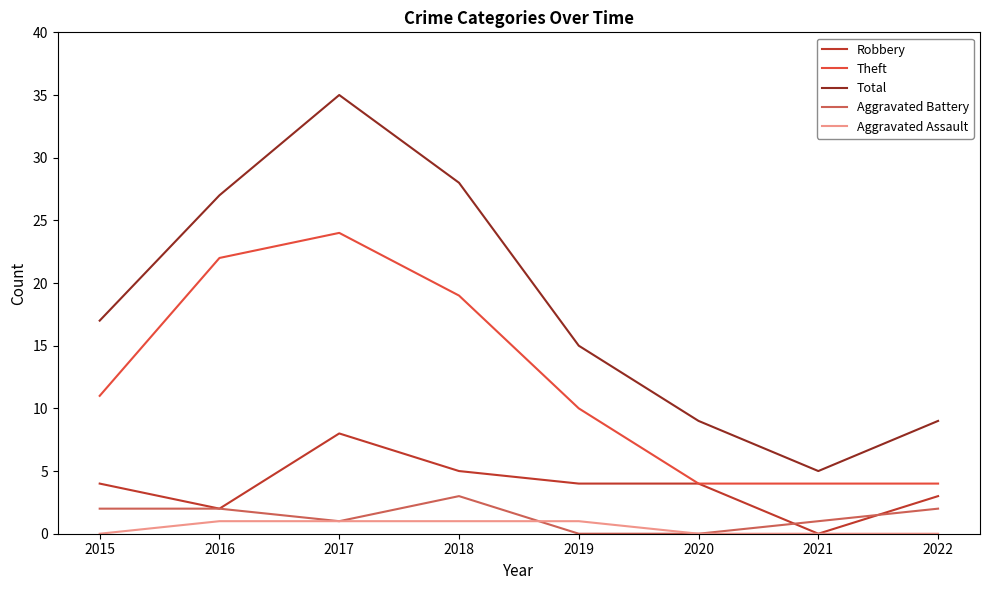

Which series changed the most between 2017 and 2019?

Total